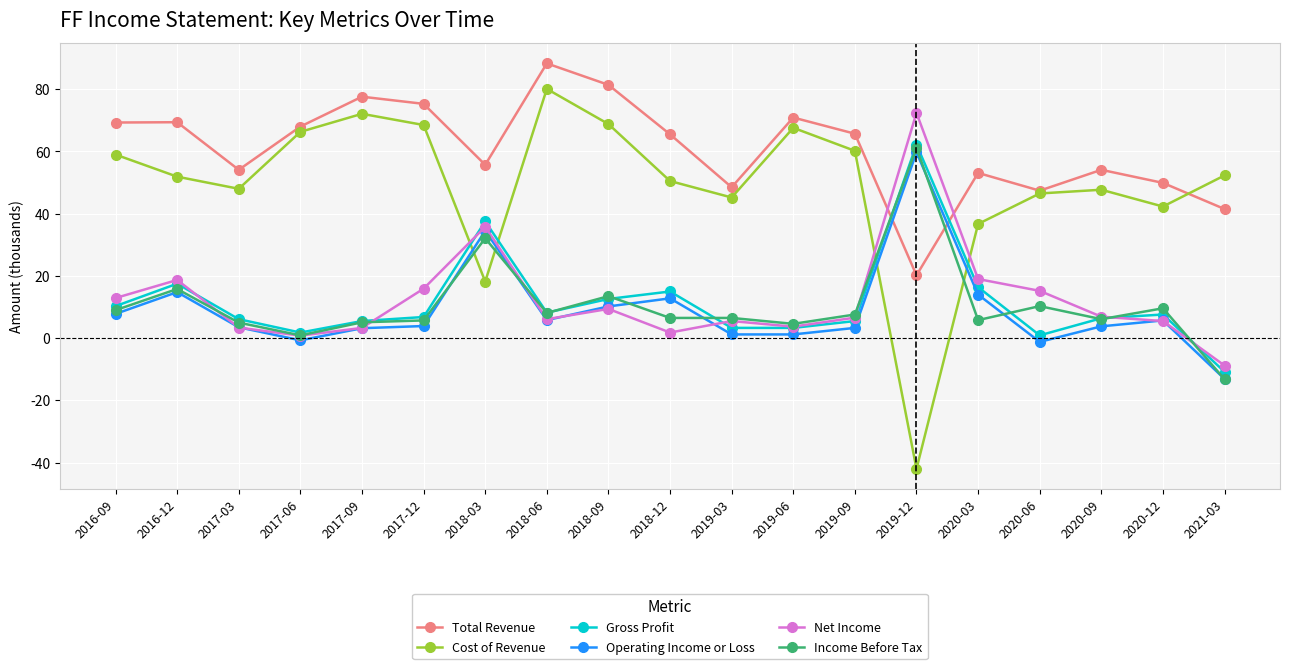

What is the value of the Total Revenue point at the 11th from the left?

48.5